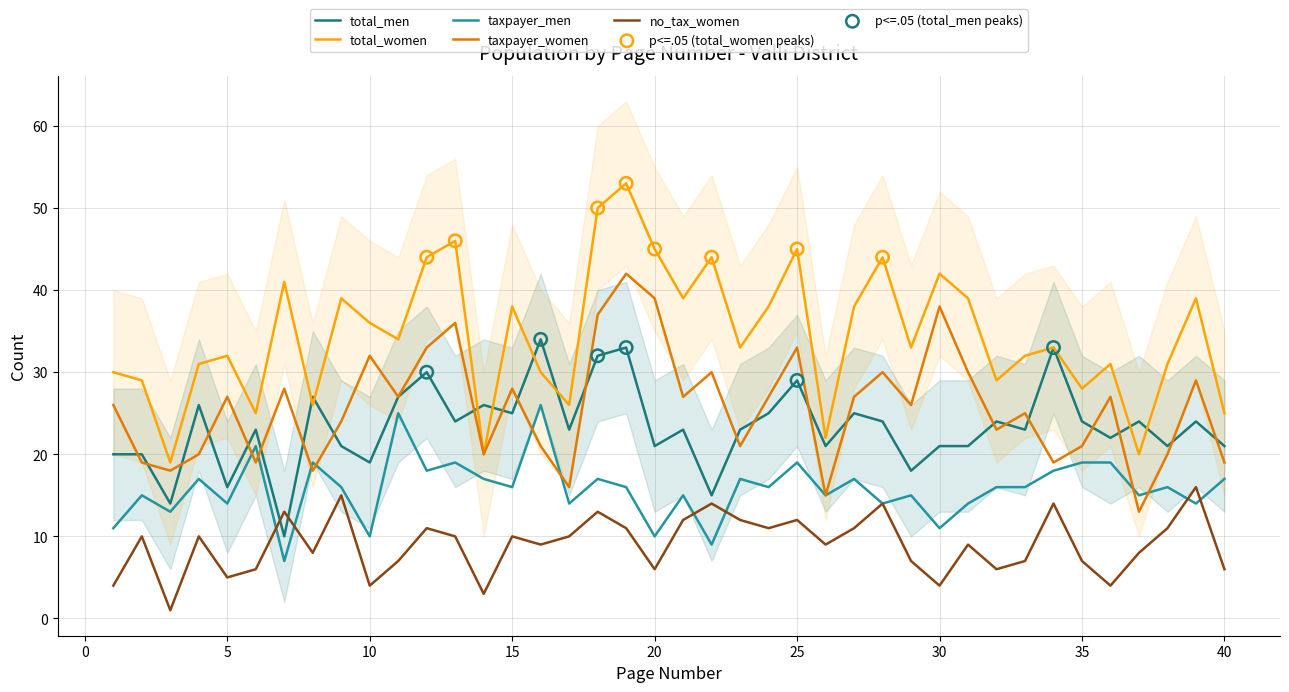

Which series reaches the maximum Y coordinate?

total_women